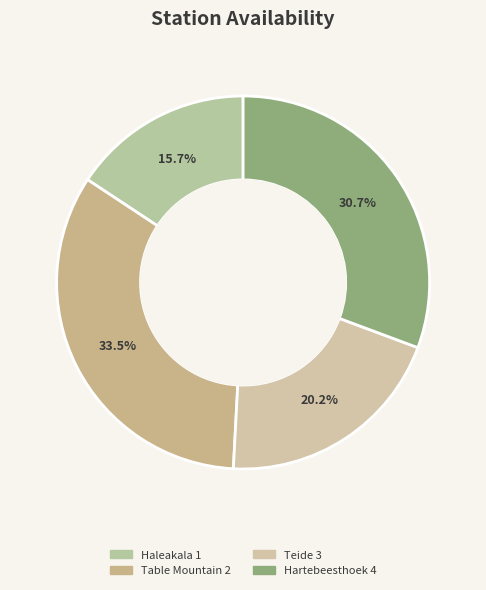

How many slices are in this pie chart?

4